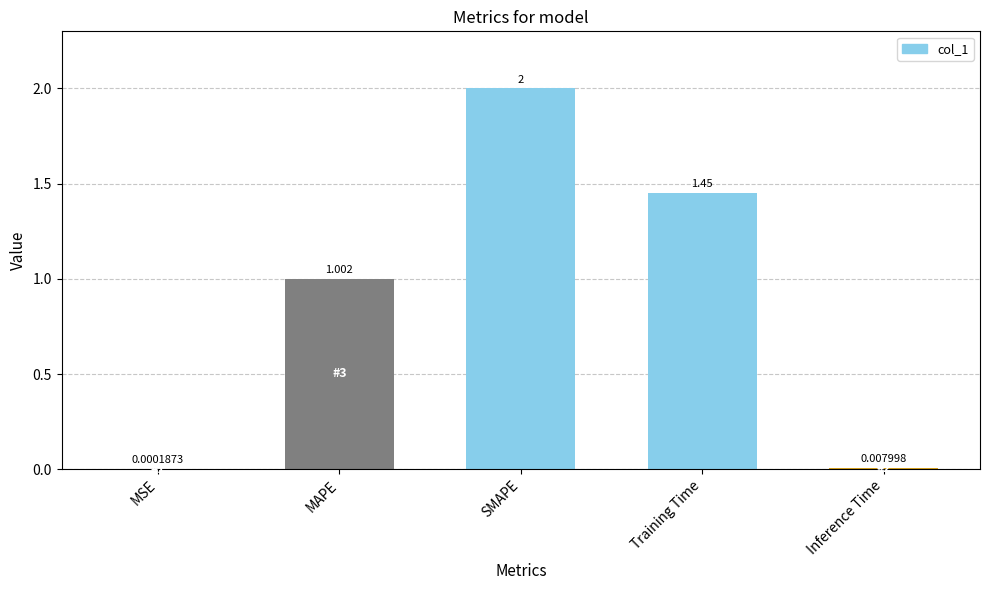

At which label is the value closest to 1?

MAPE